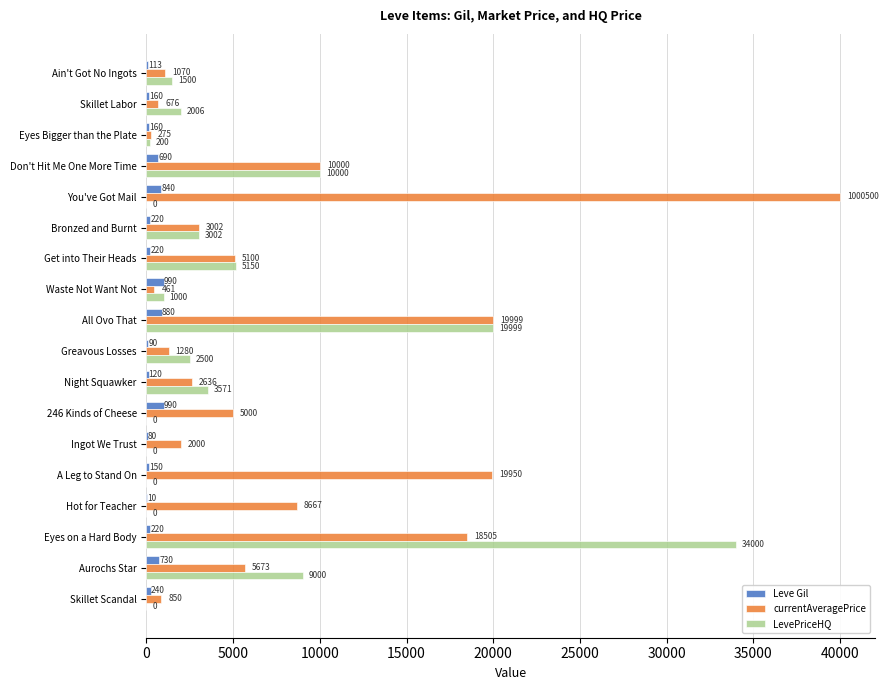

What is the sum of the Leve Gil values at Skillet Labor and Greavous Losses?

250.0